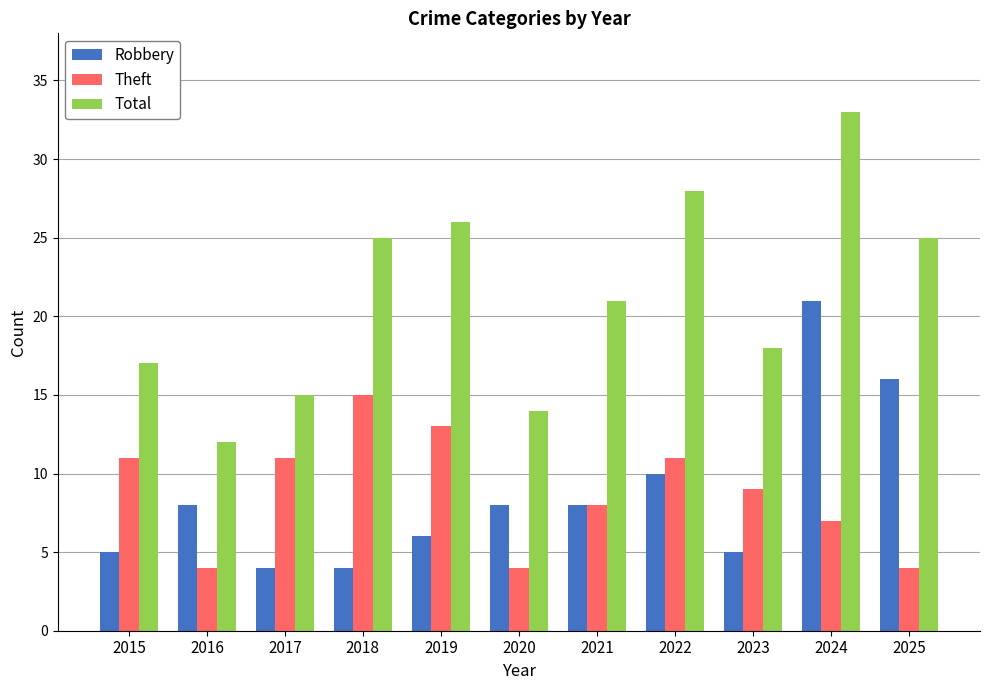

What is the difference between the second highest and minimum values in the Theft series?

9